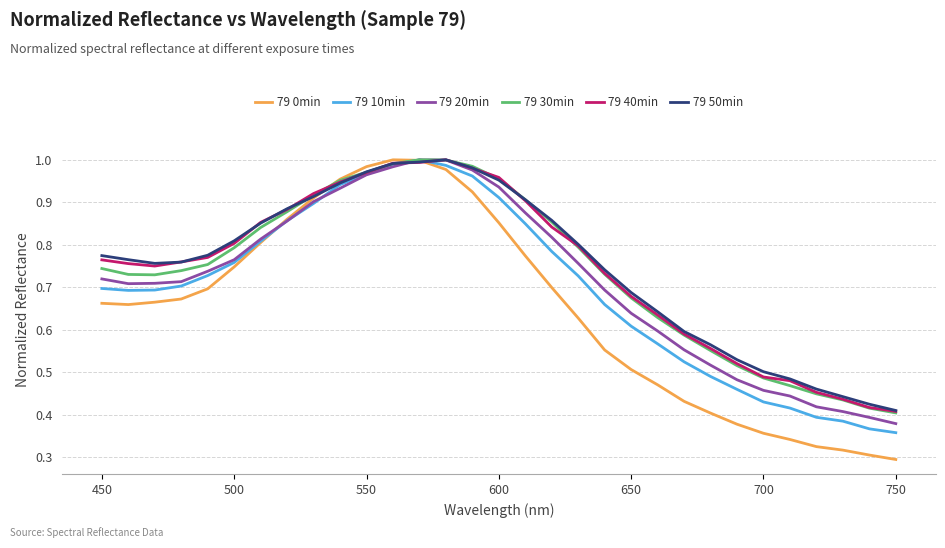

Which series has the widest spread of values?

79 0min